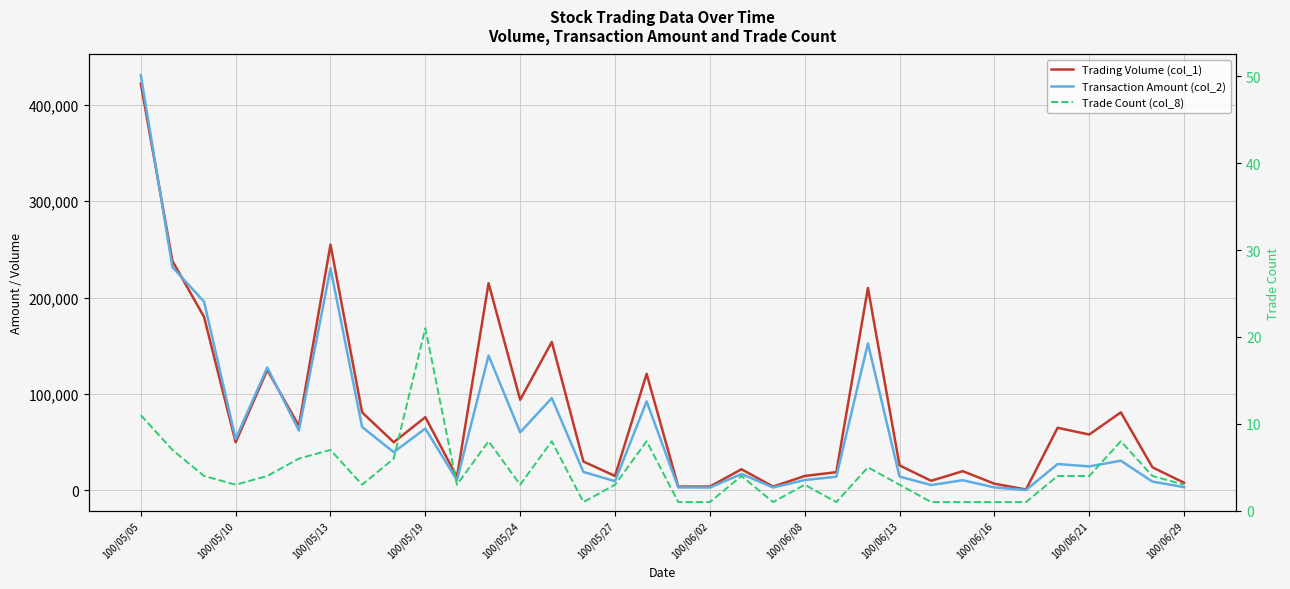

The value of Transaction Amount (col_2) at 25 is 5600. True or false?

True